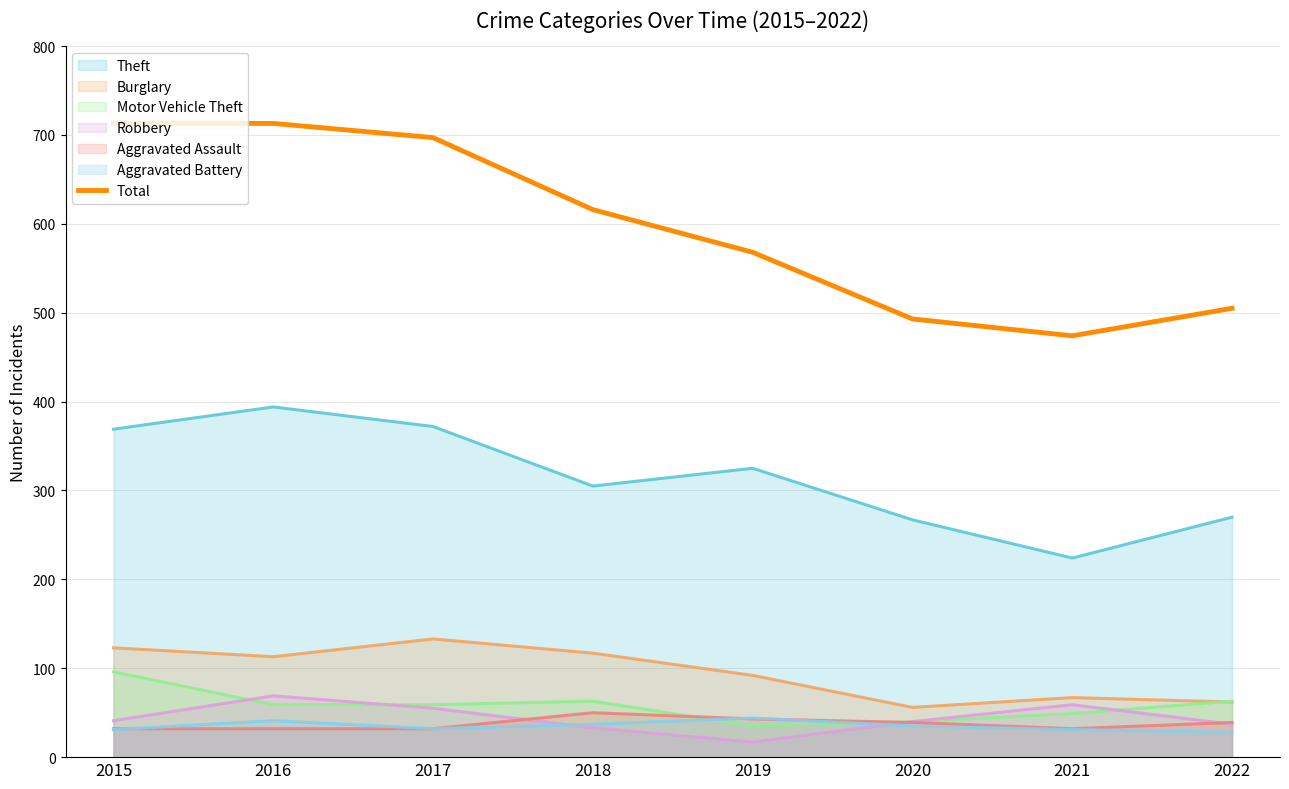

True or false: Theft and Total intersect in this chart.

False